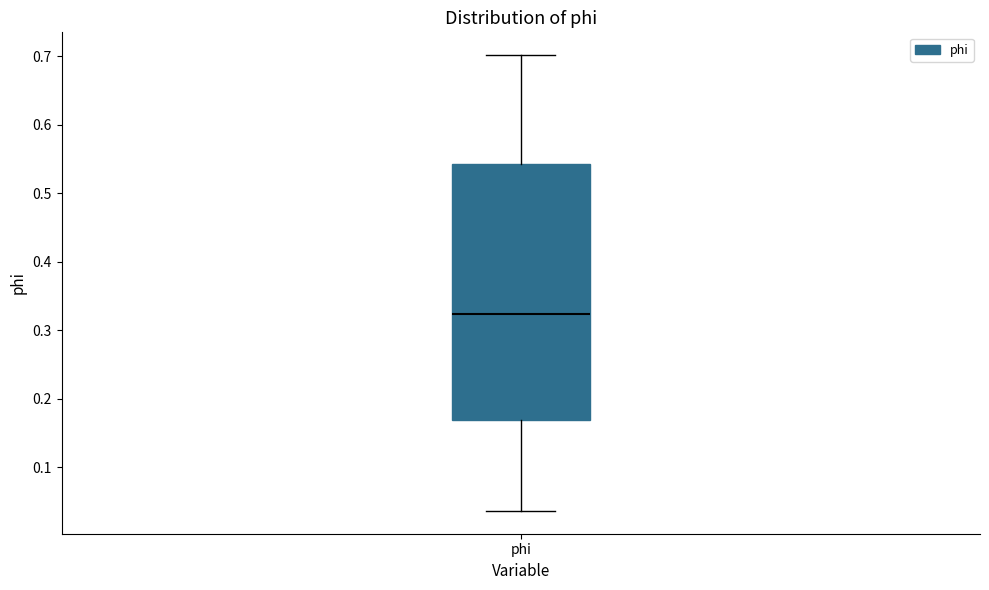

Where is the lower edge of the box for phi on the y-axis? The values are not printed on the chart, so give them approximately, as read against the axis.

0.17